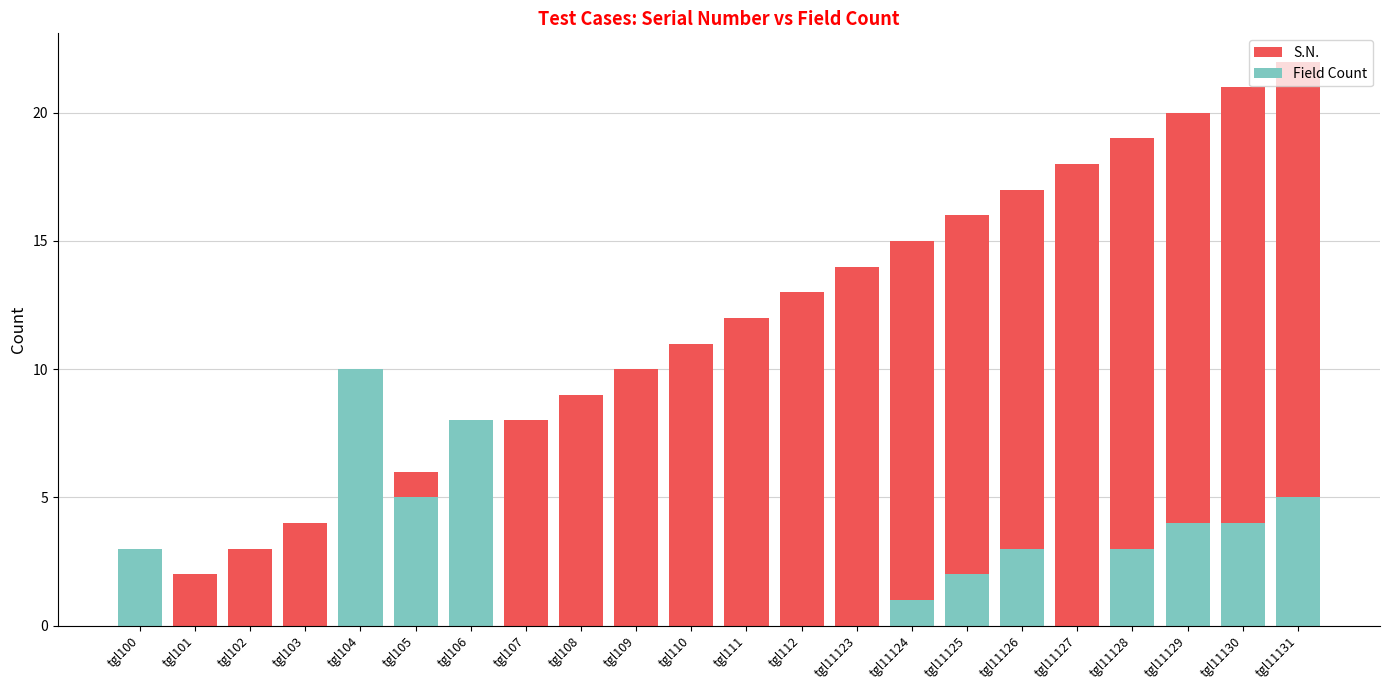

Which series has the largest total across all categories?

S.N.